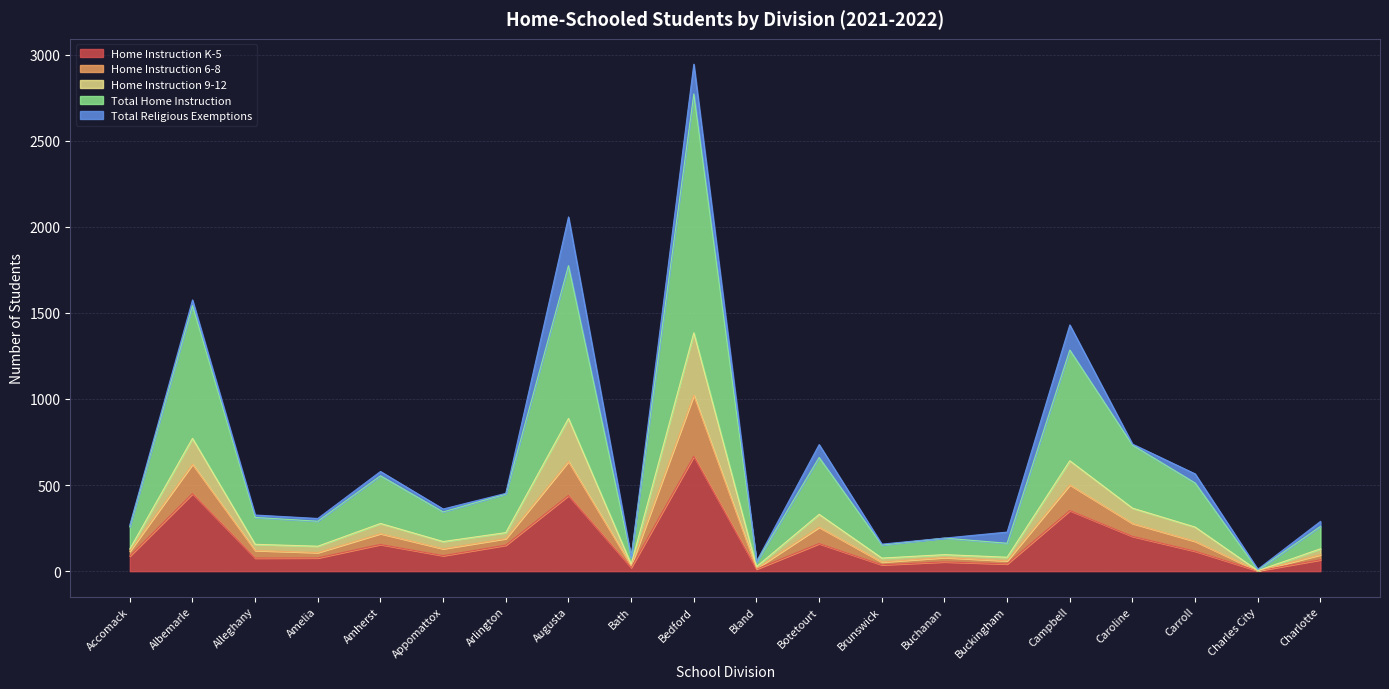

How many lines are shown in the chart?

5